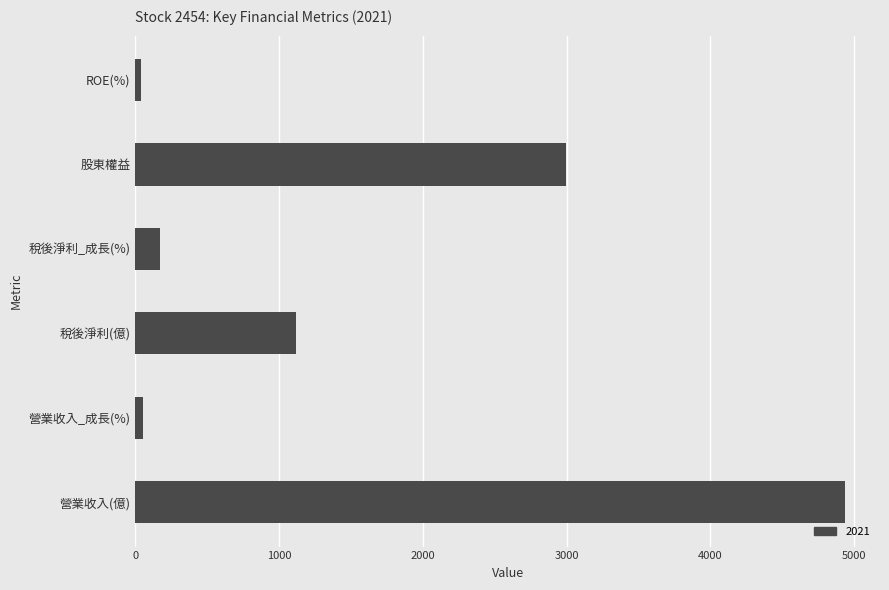

What is the difference between the maximum and minimum values?

4896.9